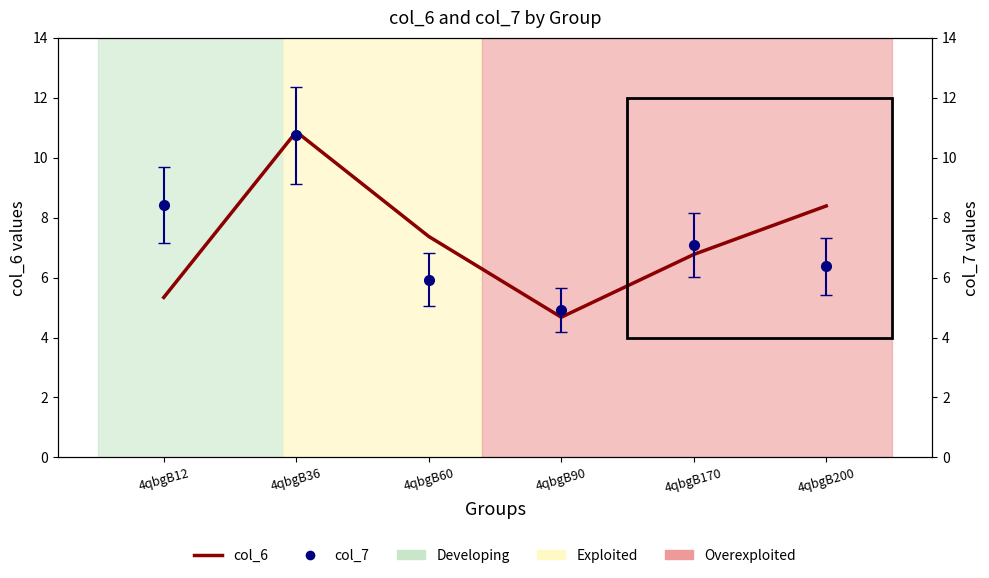

True or false: there are more than 0 points higher than both neighbors.

True